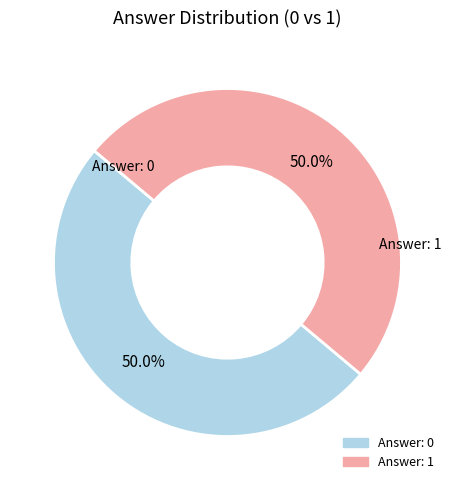

Count the number of slices in the pie.

2